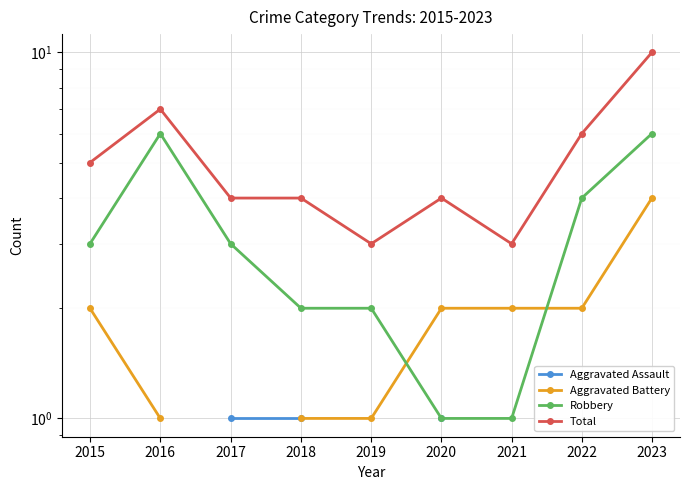

What is the smallest value displayed?

1.0